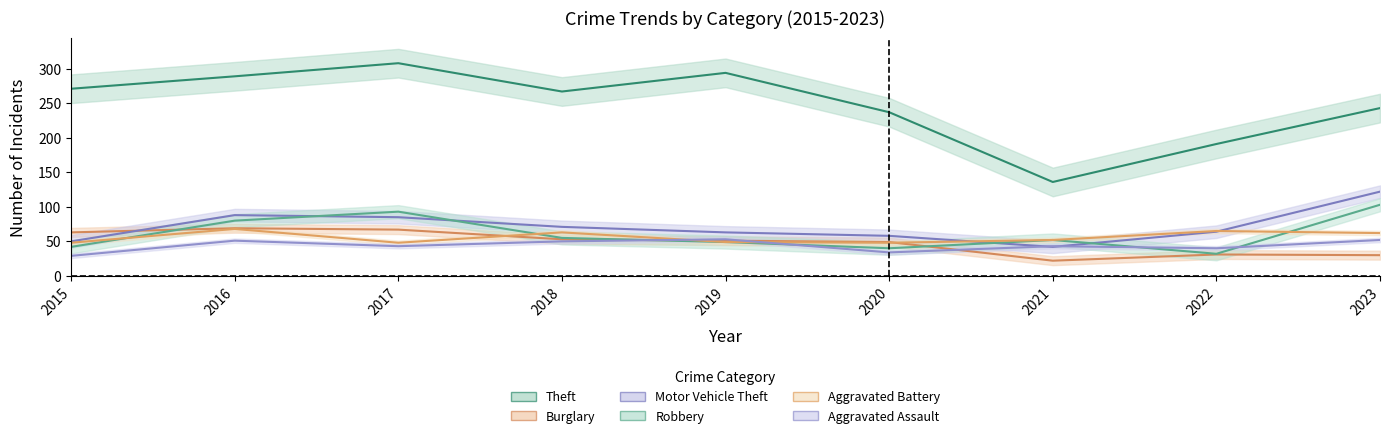

How many categories are shown in the chart?

9